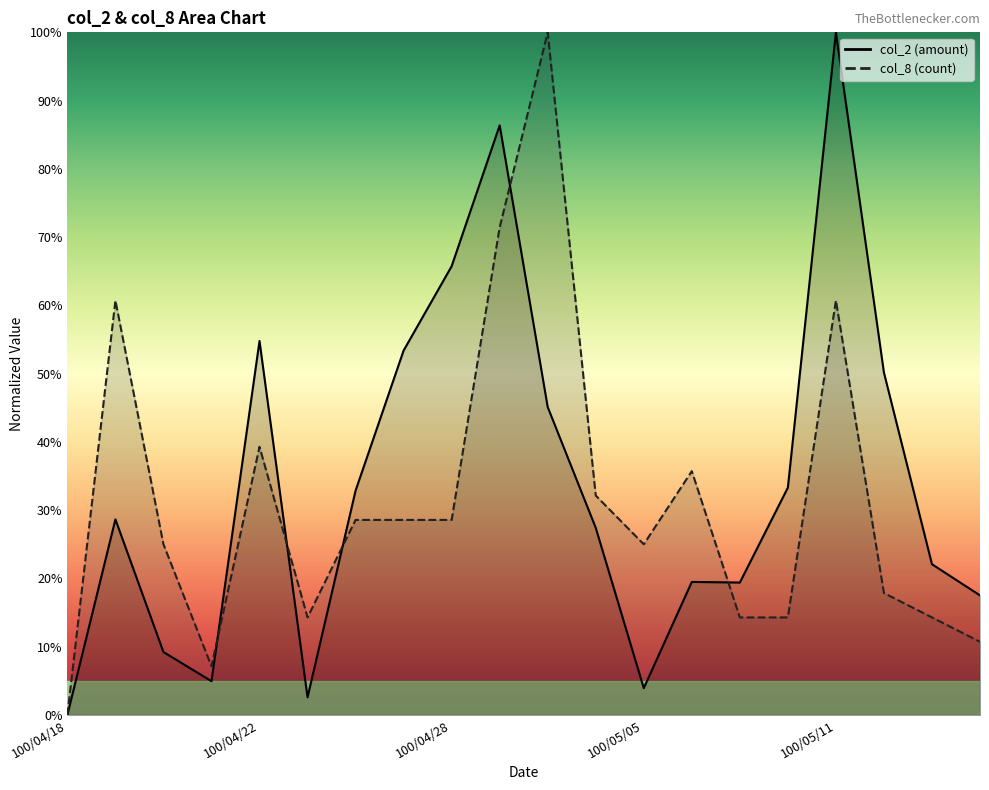

At how many categories does at least one series exceed 78?

3